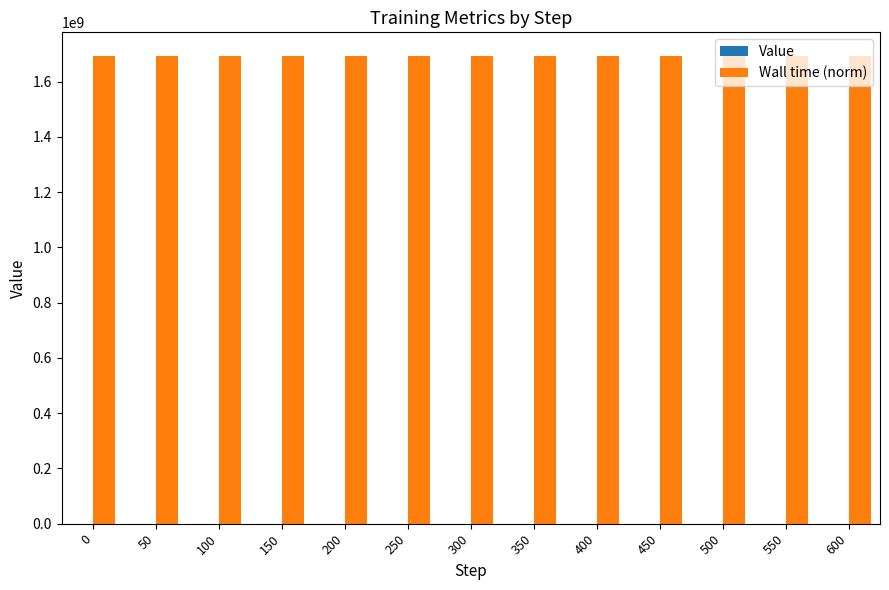

The value of Wall time (norm) at 500 is 1693919893.2. True or false?

True